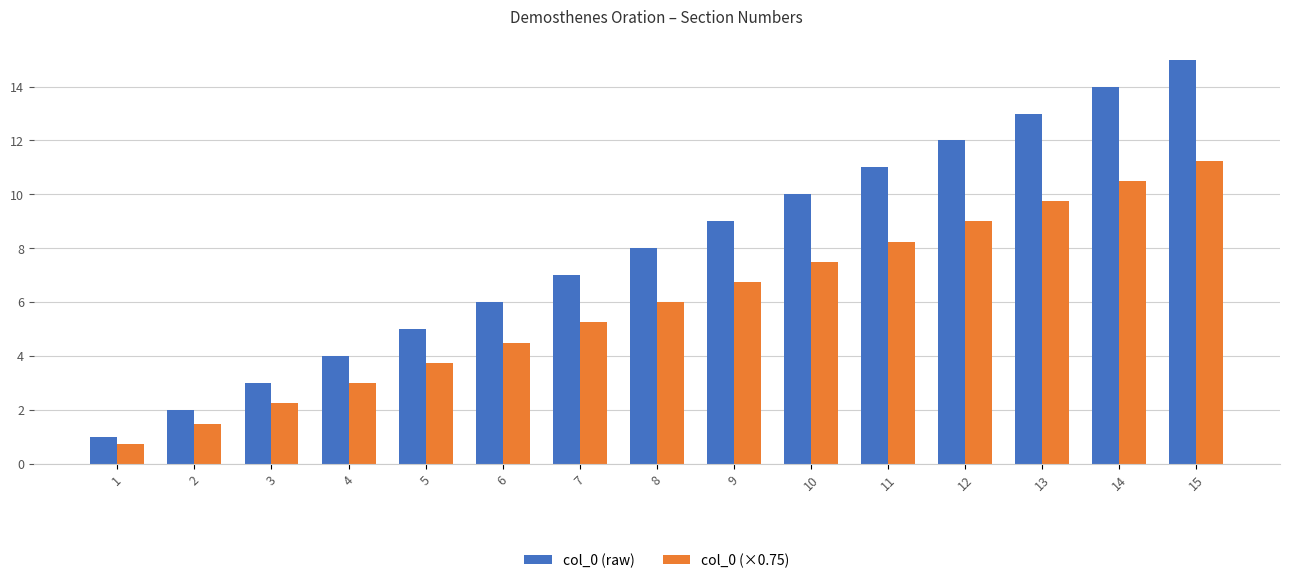

How many categories are shown in the chart?

15